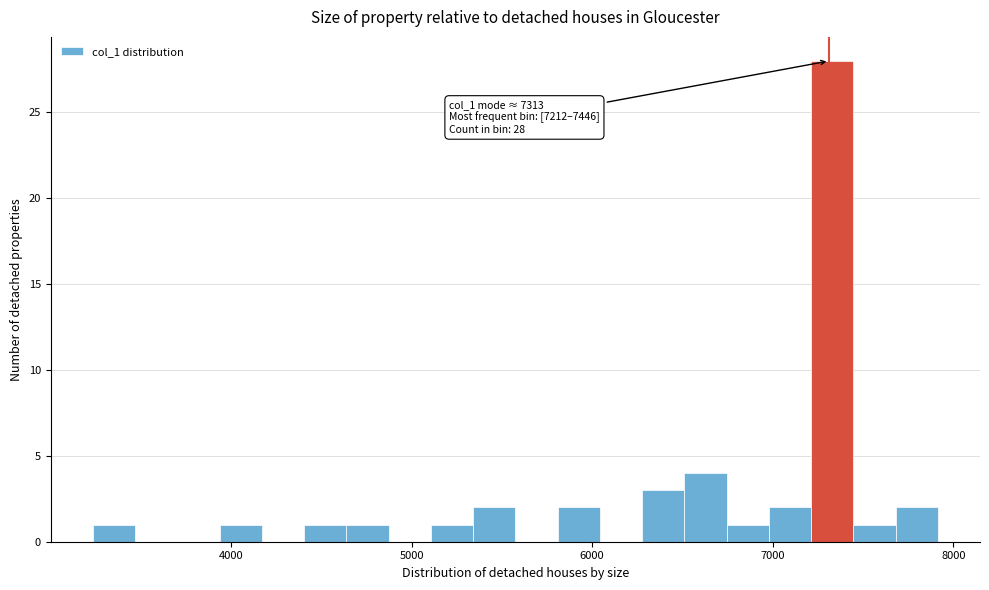

Around what value on the x-axis is the tallest bar? Give the approximate position of its centre, as read against the axis.

7300